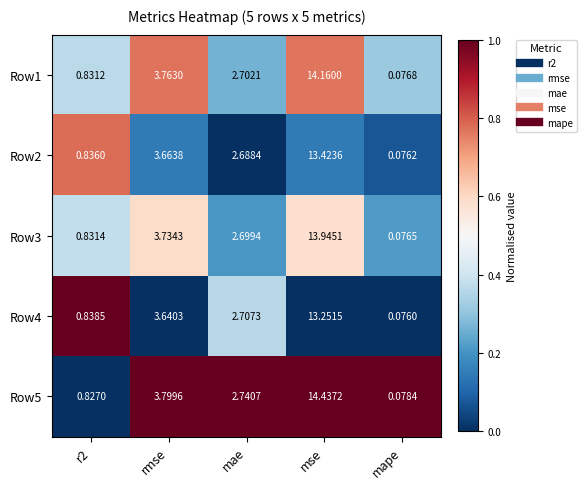

Which category has the highest value in the Row1 series?

mse